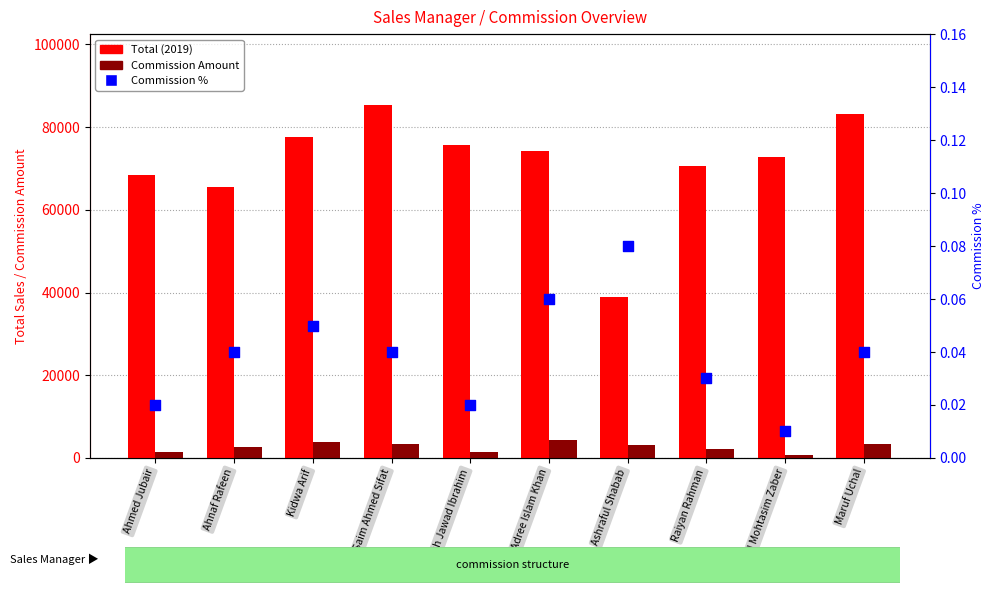

Which series reaches the maximum Y coordinate?

Total (2019)